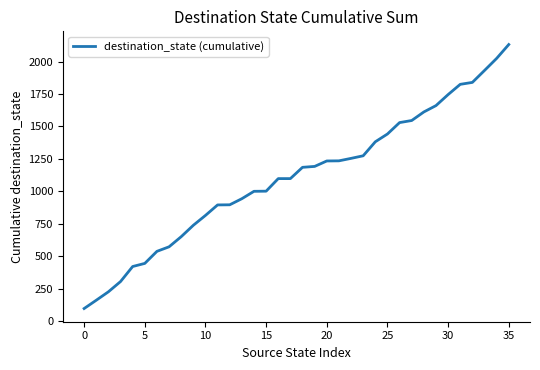

How many values are below 1185?

18